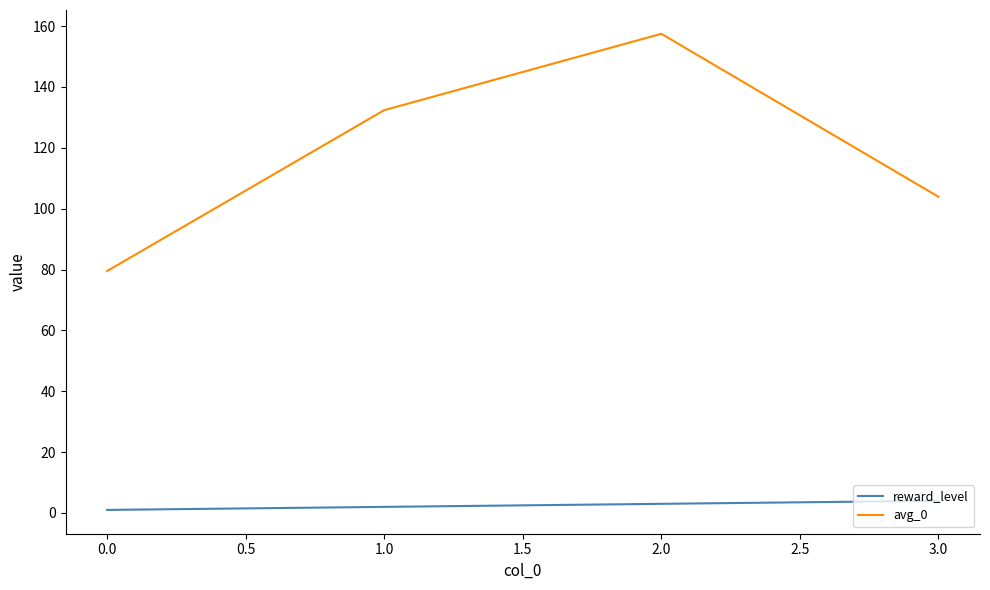

True or false: reward_level and avg_0 intersect in this chart.

False